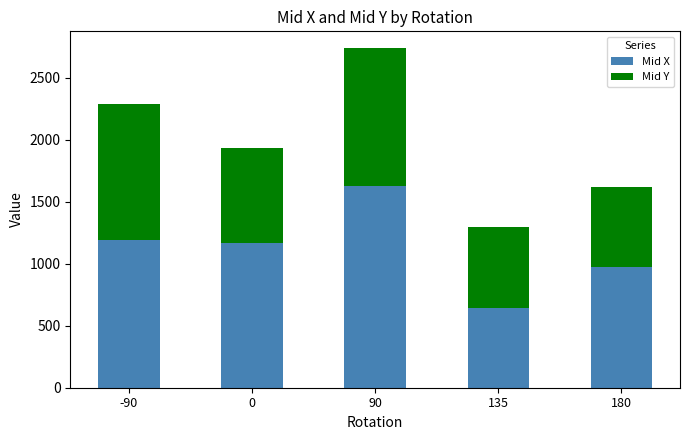

What is the difference between the Mid X values at 135 and 90?

977.0